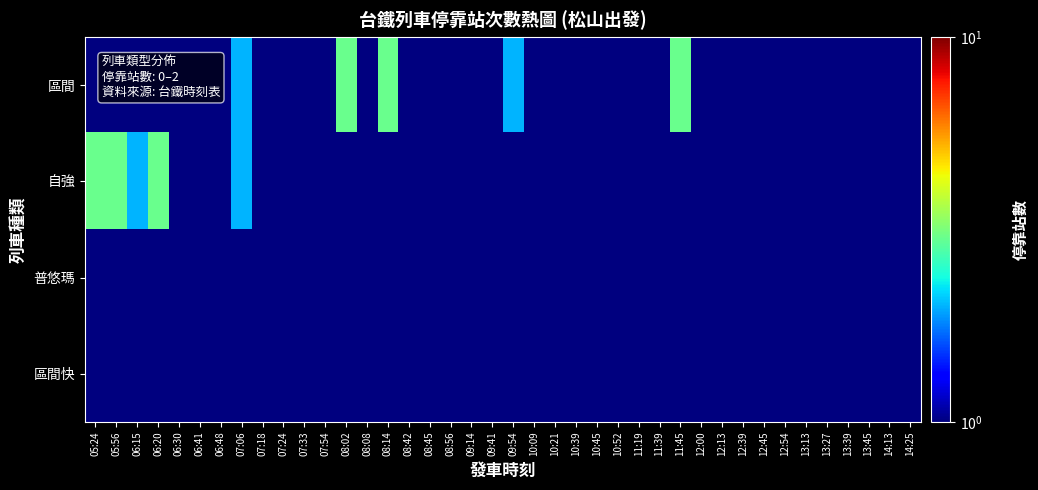

Count the number of data series in this chart.

4